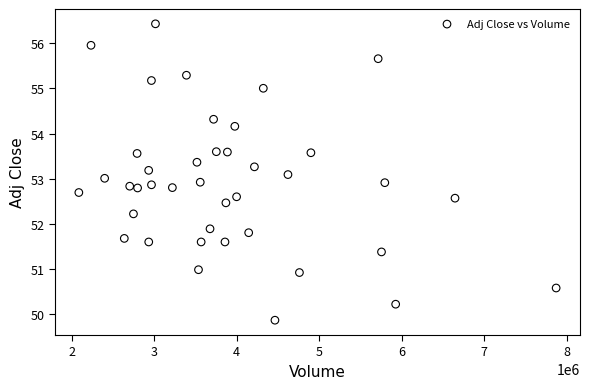

What is the range of Y values (max minus min)?

6.6